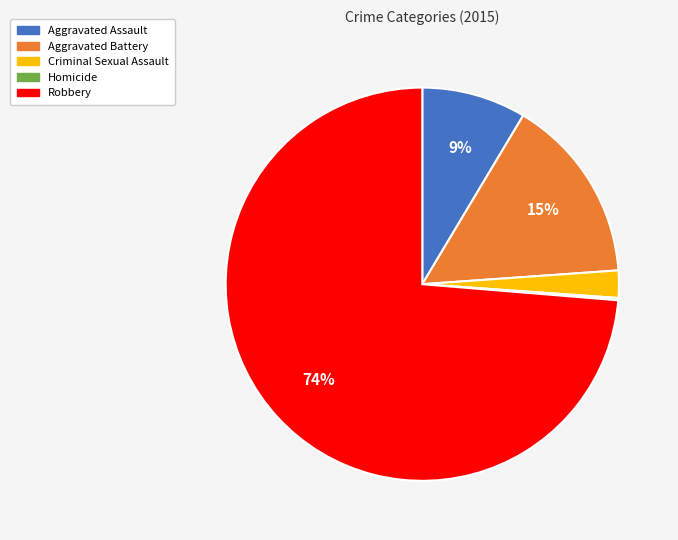

Is there a majority slice in this chart?

Yes